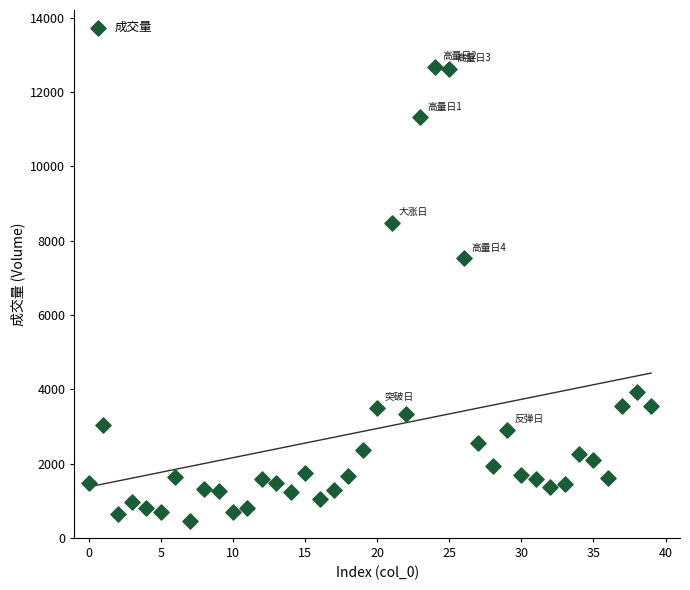

What is the range of Y values (max minus min)?

12219